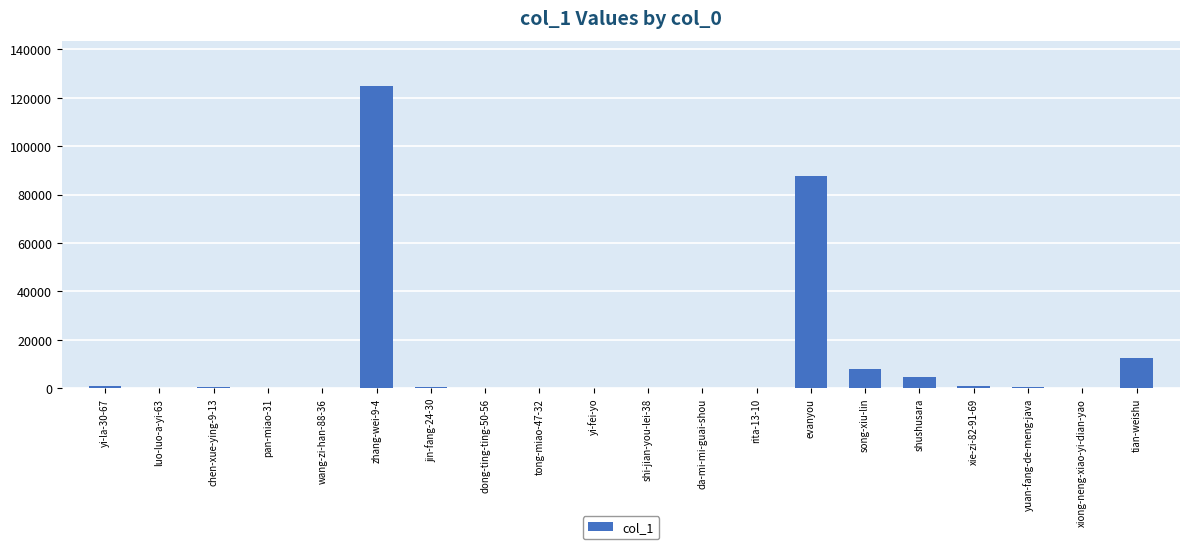

What is the sum of all values?

241984